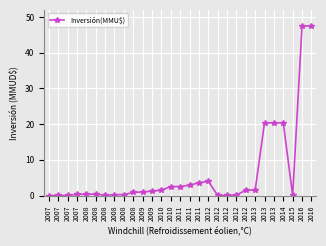

Reading right to left, list all the values displayed in this chart.

47.5	47.5	0.0	20.4	20.4	20.4	1.5	1.5	0.1	0.0	0.0	4.0	3.6	2.9	2.5	2.5	1.5	1.2	1.0	0.8	0.2	0.2	0.1	0.4	0.3	0.3	0.0	0.0	0.0